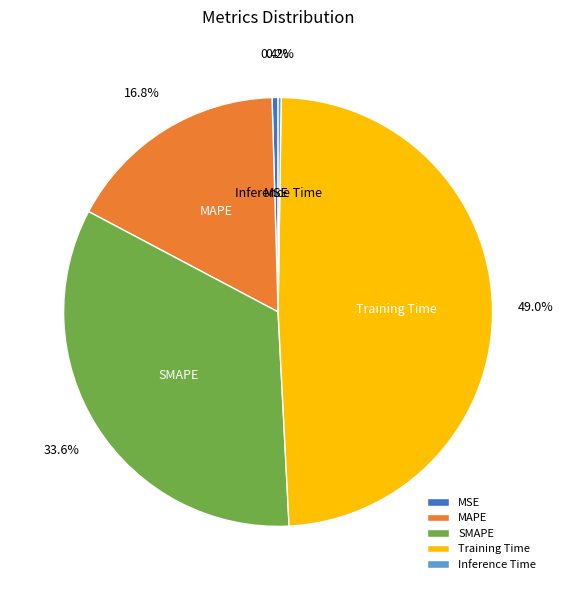

Which has a higher value, MAPE or Training Time?

Training Time